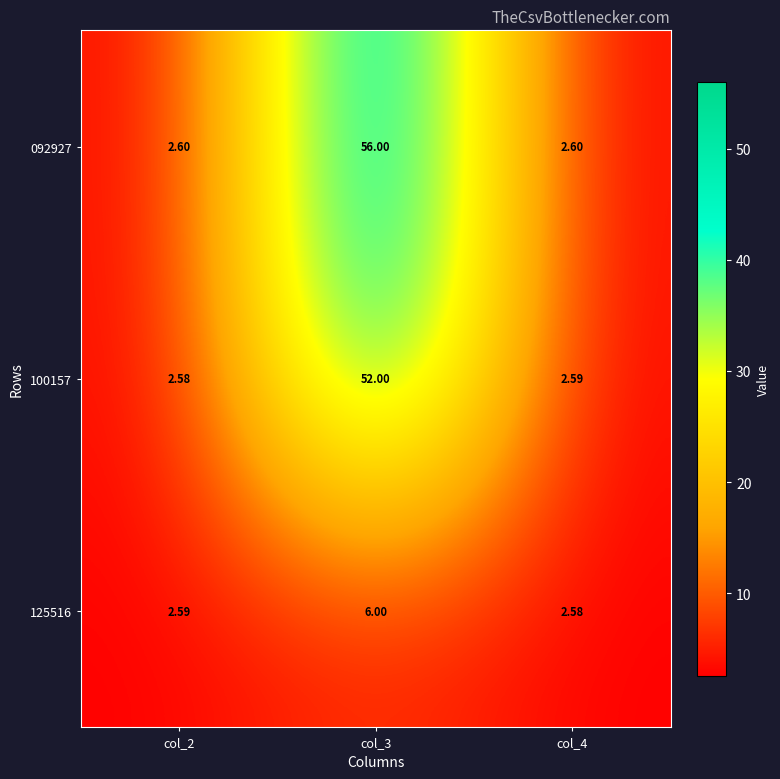

Count the number of data series in this chart.

3